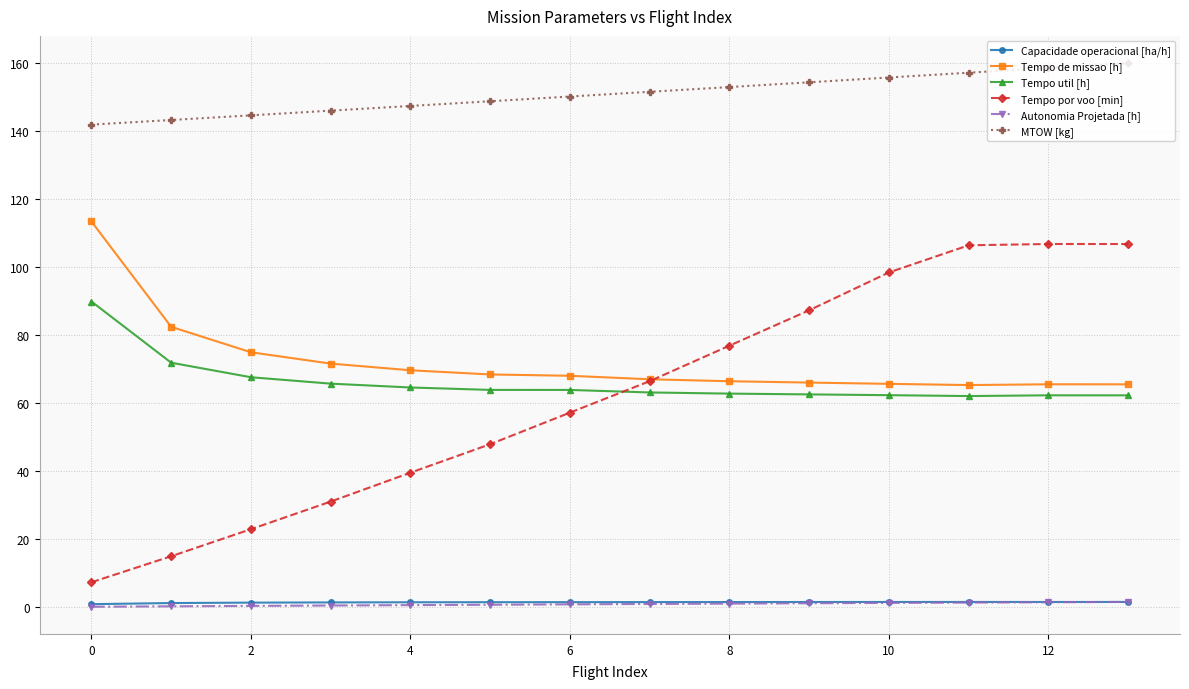

True or false: Capacidade operacional [ha/h] and MTOW [kg] cross at least once.

False